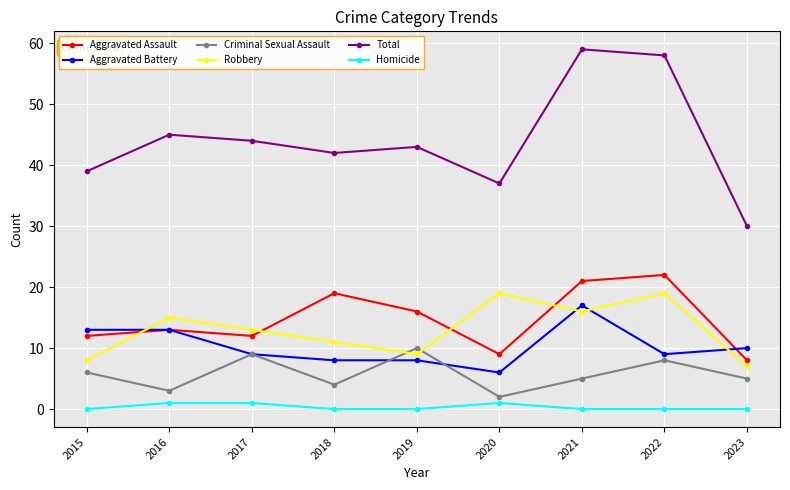

Rank the series by their maximum value, from highest to lowest.

Total, Aggravated Assault, Robbery, Aggravated Battery, Criminal Sexual Assault, Homicide